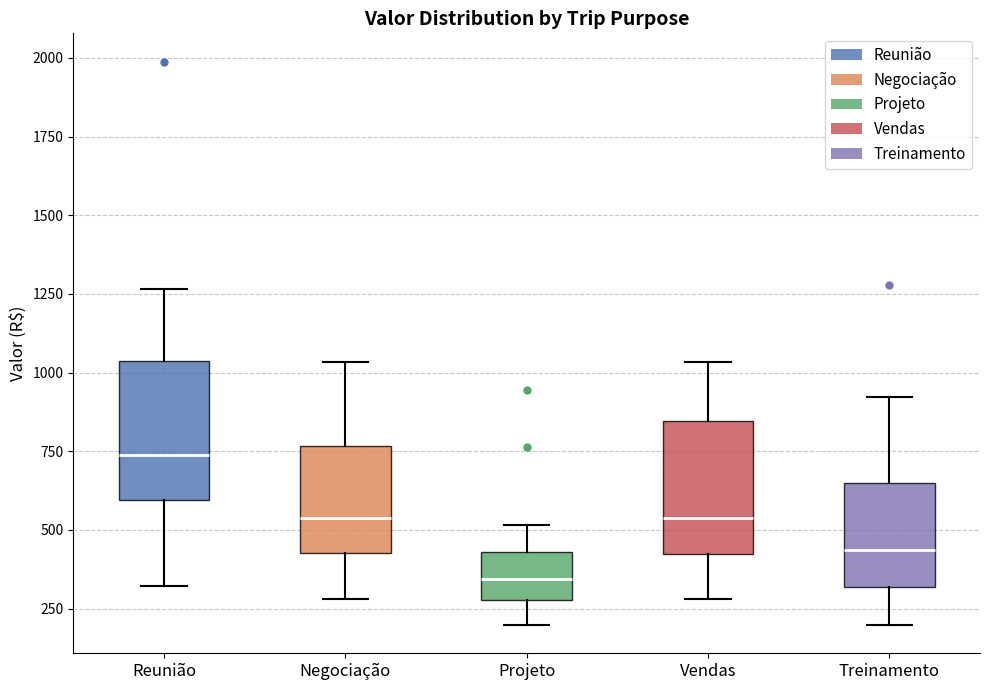

Reading left to right, read every box against the y-axis: the position of its median line, the range the box covers, and the ends of its whiskers. The values are not printed on the chart, so give them approximately, as read against the axis.

Reunião: median 750, box 600 to 1050, whiskers 300 to 1250
Negociação: median 550, box 450 to 750, whiskers 300 to 1050
Projeto: median 350, box 300 to 450, whiskers 200 to 500
Vendas: median 550, box 400 to 850, whiskers 300 to 1050
Treinamento: median 450, box 300 to 650, whiskers 200 to 900